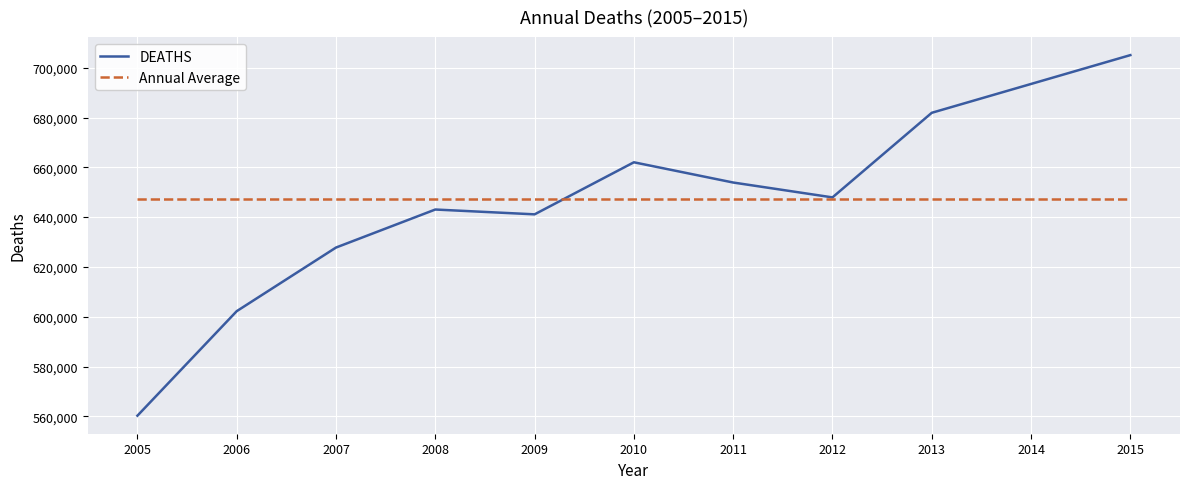

At how many categories does at least one series exceed 669395?

3